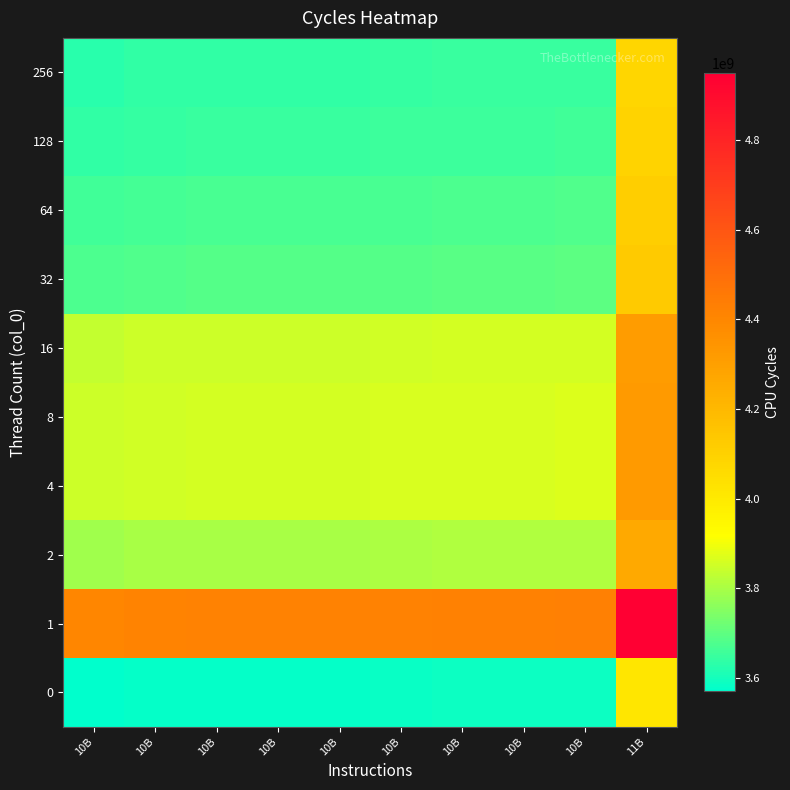

Which series has the largest range (max minus min)?

1